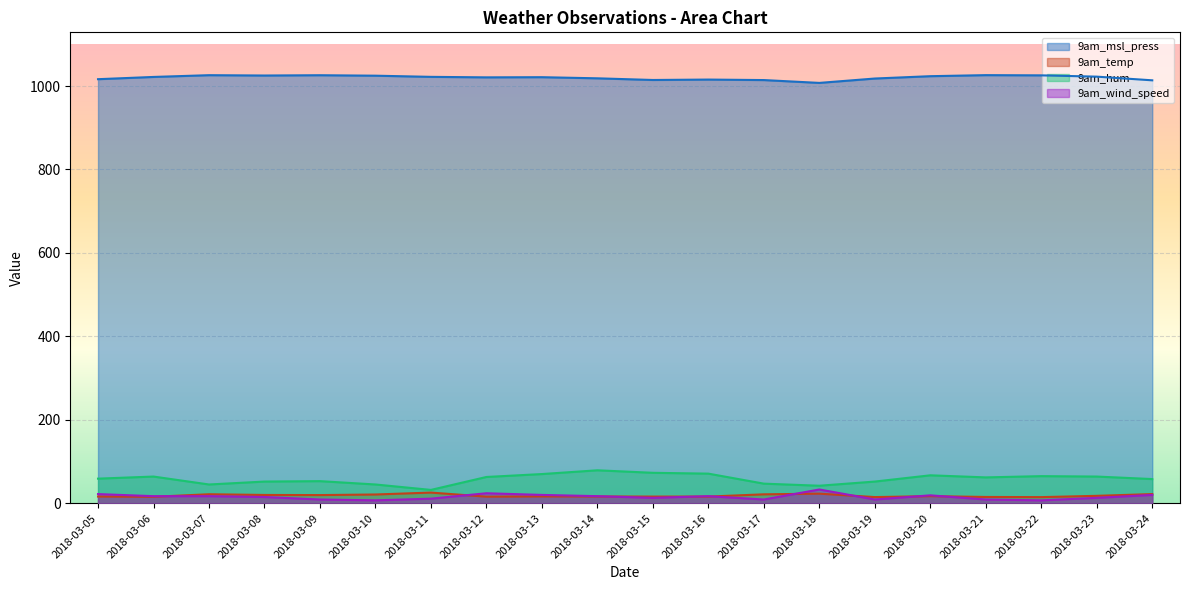

How many lines are shown in the chart?

4